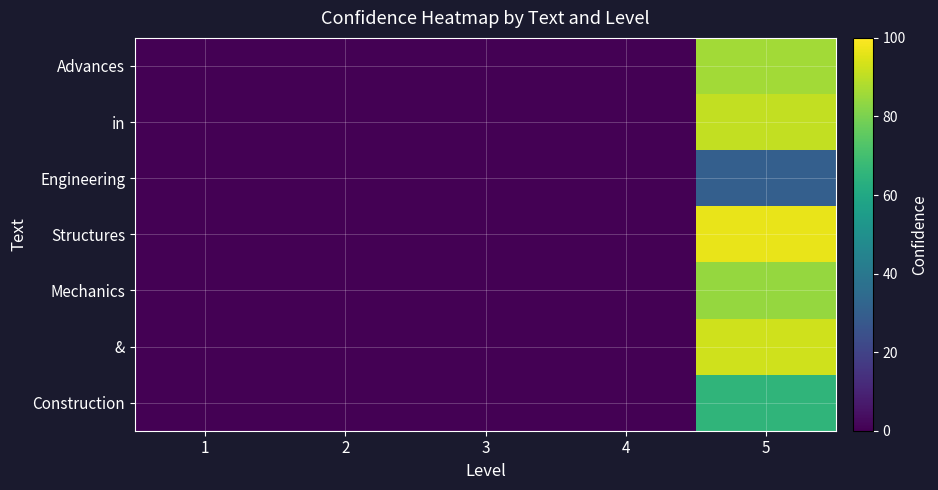

At which category is the sum across all series the highest?

5